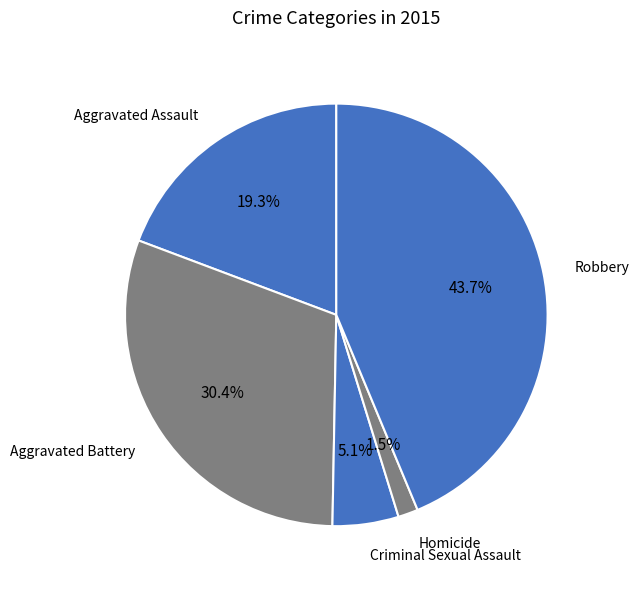

Count the number of slices in the pie.

5